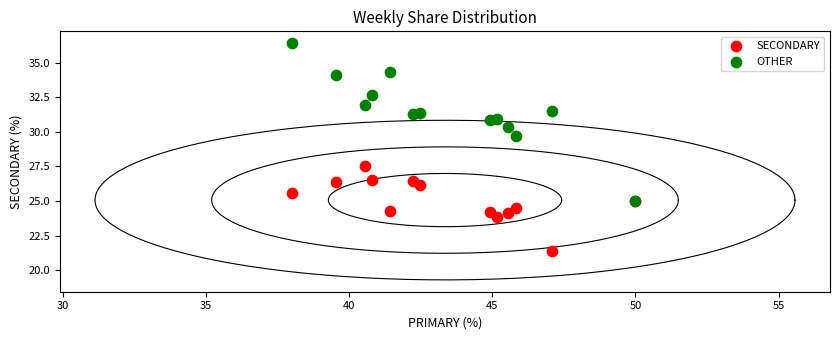

What are all the series names shown in the legend?

SECONDARY, OTHER